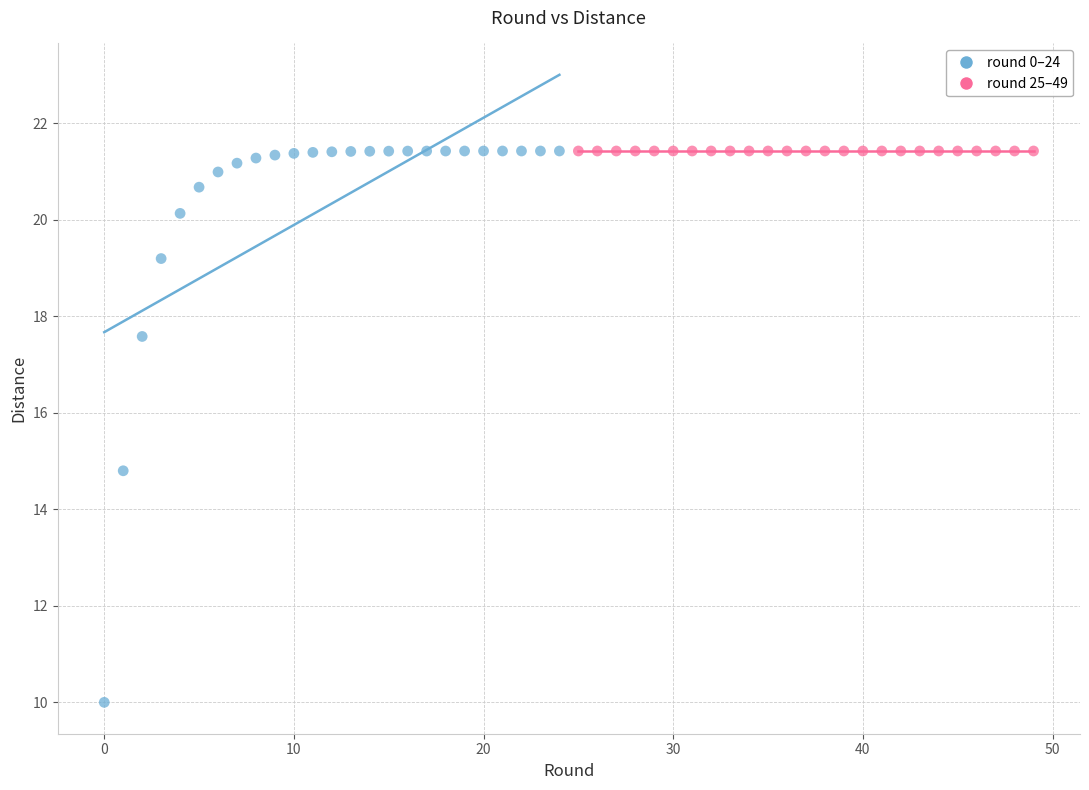

Which series contains the lowest Y value?

round 0–24